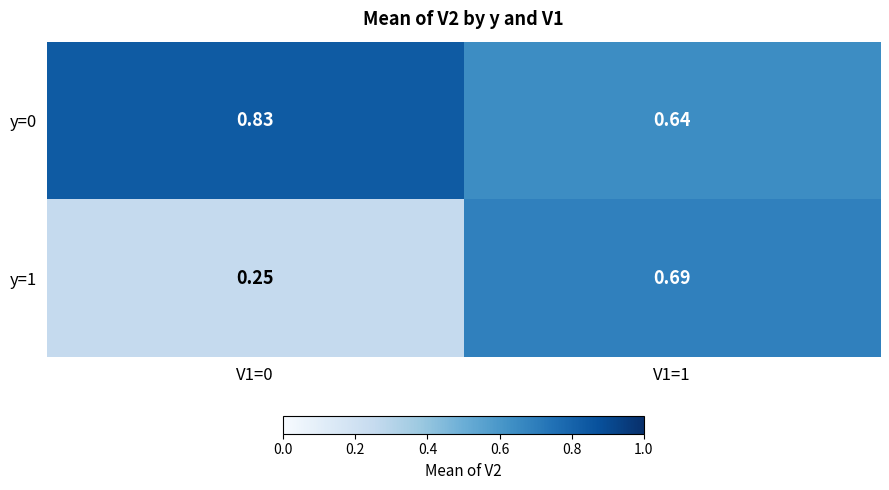

Rank the series by their maximum value, from lowest to highest.

y=1, y=0